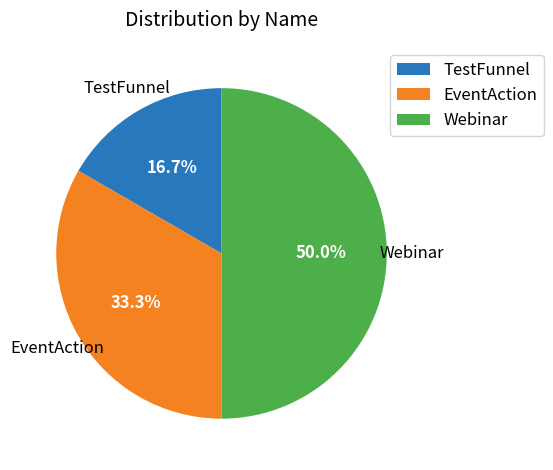

Between TestFunnel and EventAction, which is larger?

EventAction